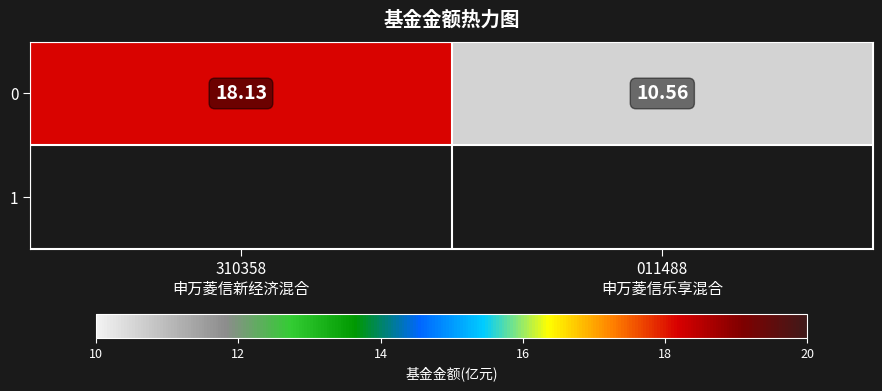

At which label does the data first exceed 18?

310358
申万菱信新经济混合